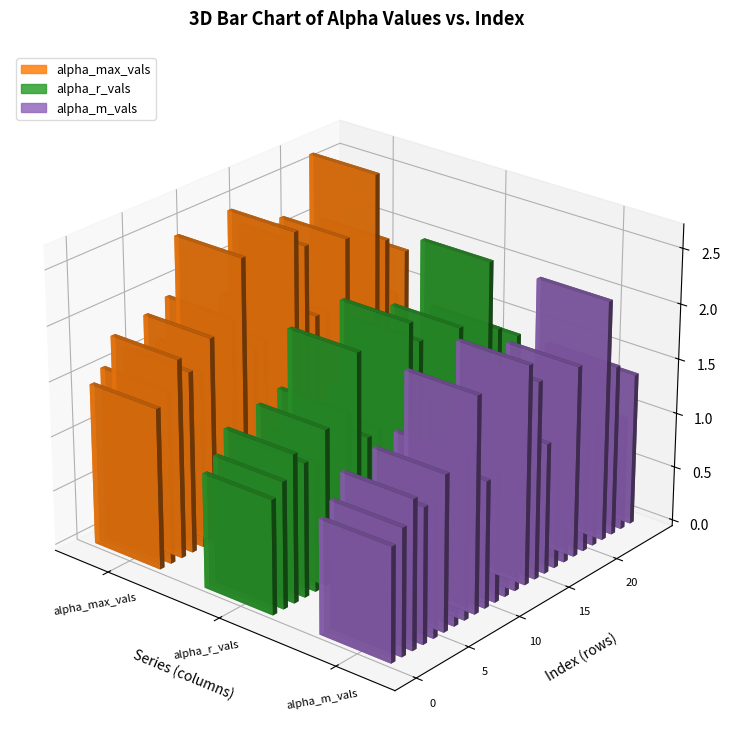

What is the lowest value of the alpha_r_vals series?

1.0